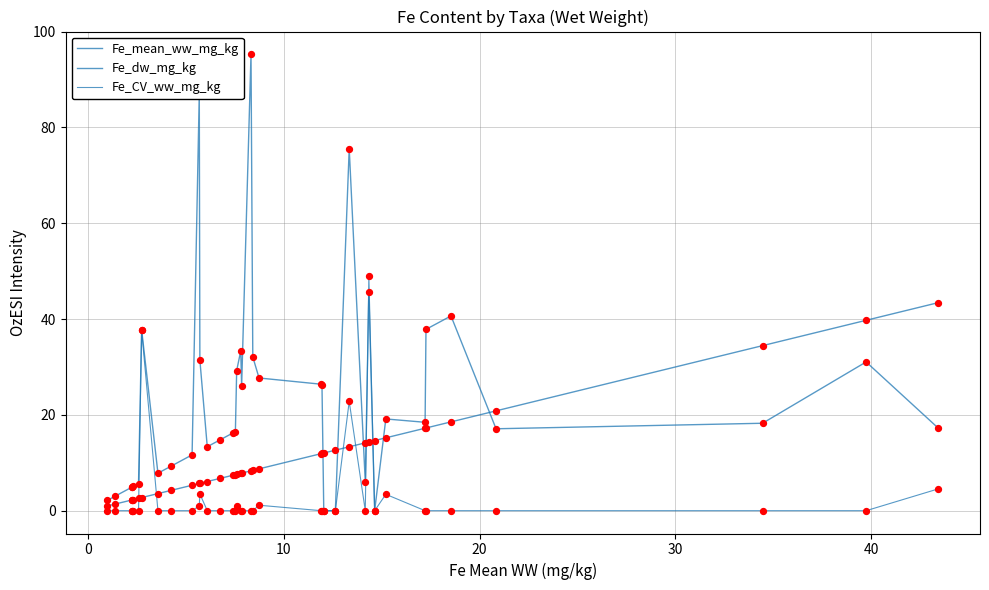

How many lines are shown in the chart?

3